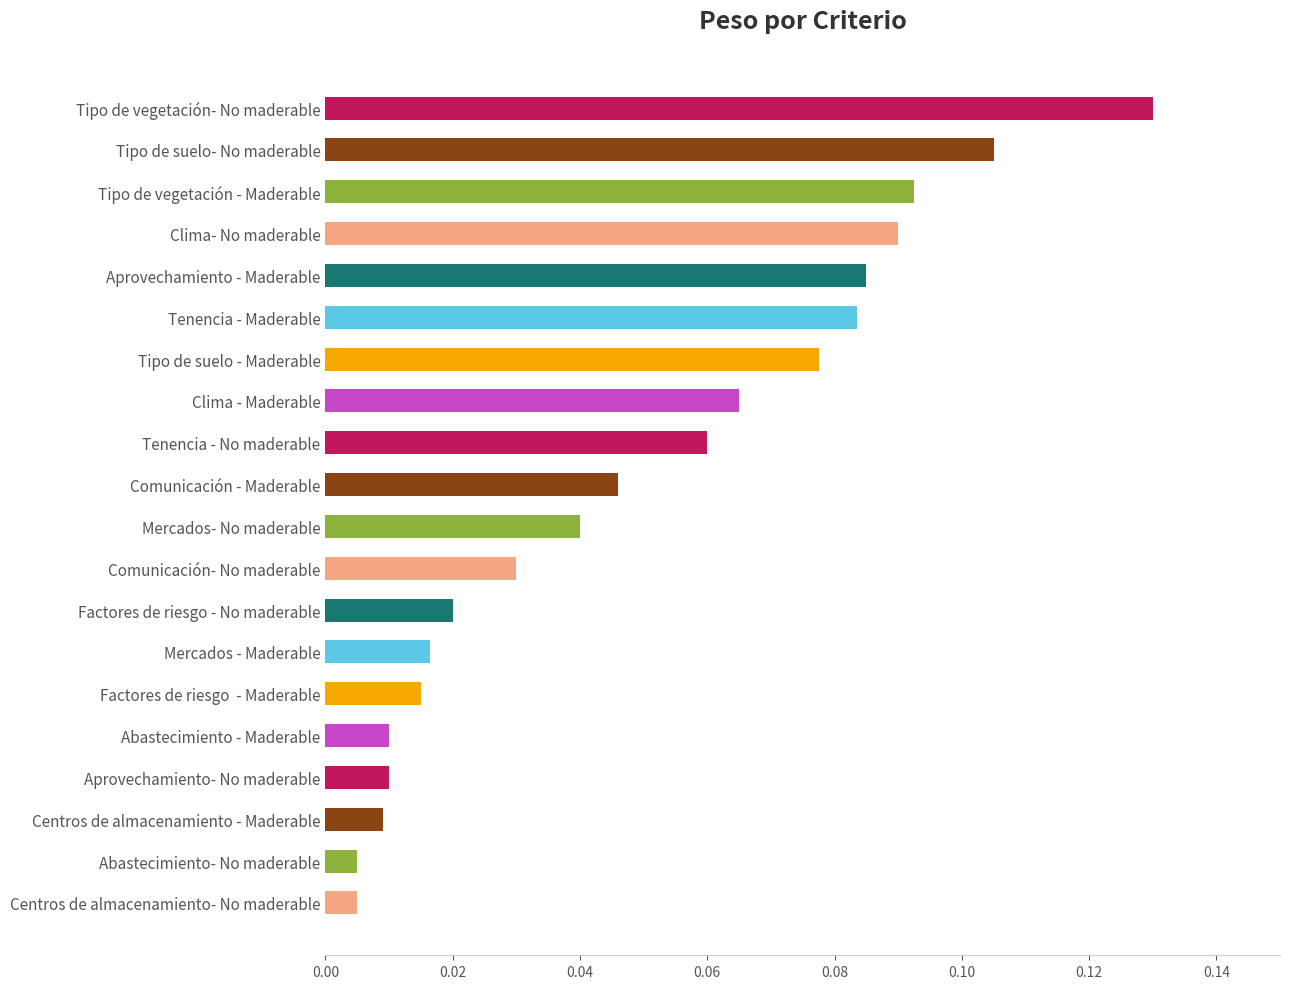

The chart shows a value of 0.1 at Mercados- No maderable. True or false?

False